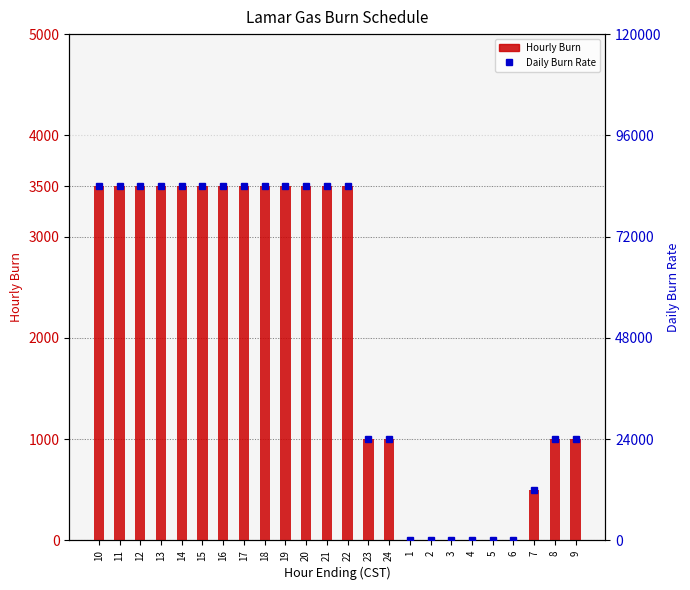

Reading left to right, extract all data points from this chart.

Hourly Burn: 3500	3500	3500	3500	3500	3500	3500	3500	3500	3500	3500	3500	3500	1000	1000	0	0	0	0	0	0	500	1000	1000
Daily Burn Rate: 84000	84000	84000	84000	84000	84000	84000	84000	84000	84000	84000	84000	84000	24000	24000	0	0	0	0	0	0	12000	24000	24000